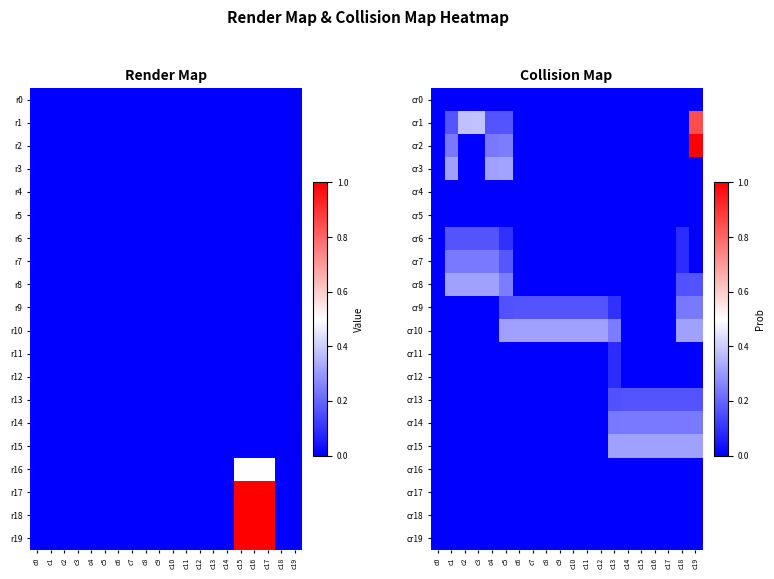

How many cr18 values are between 0 and 1?

20